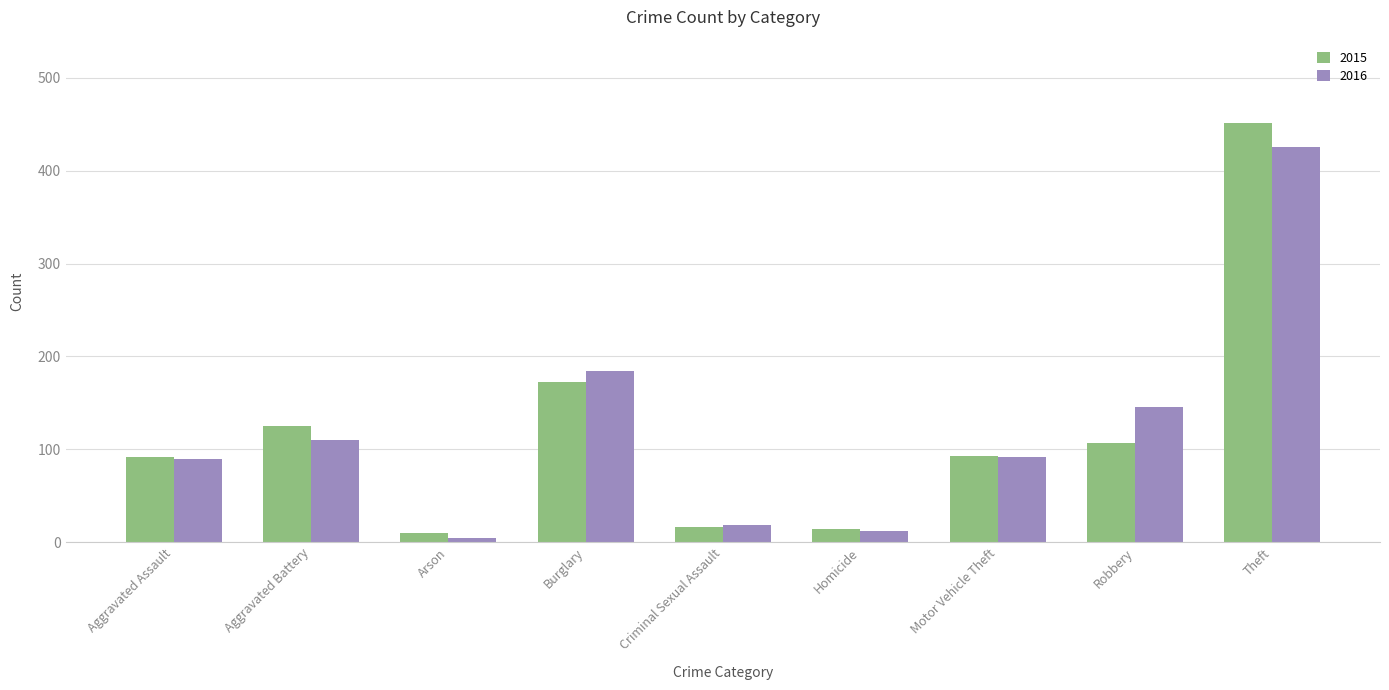

At how many categories does at least one series exceed 81?

6